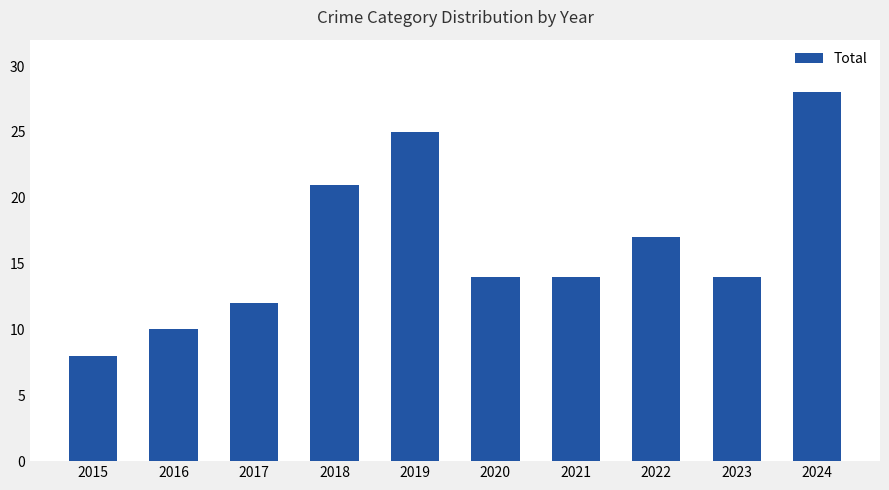

Which category has the highest value across all series?

2024